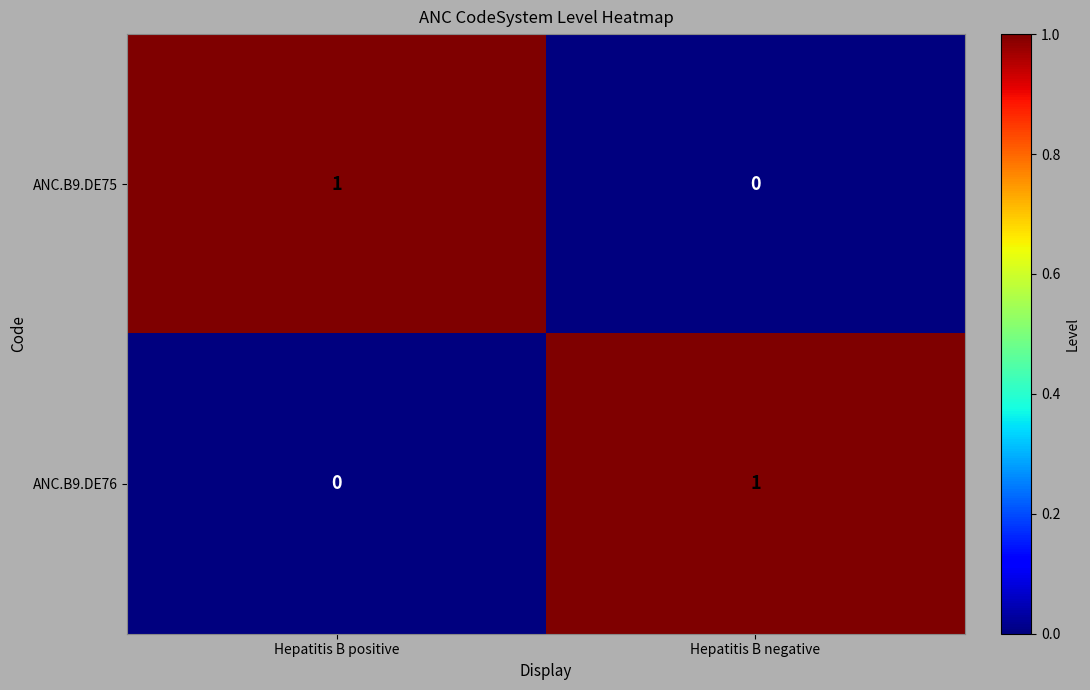

Reading left to right, extract all data points from this chart.

ANC.B9.DE75: Hepatitis B positive=1	Hepatitis B negative=0
ANC.B9.DE76: Hepatitis B positive=0	Hepatitis B negative=1